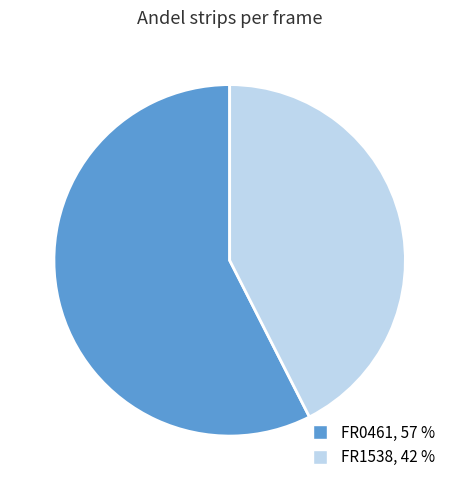

Is there any slice that represents more than half of the pie?

Yes